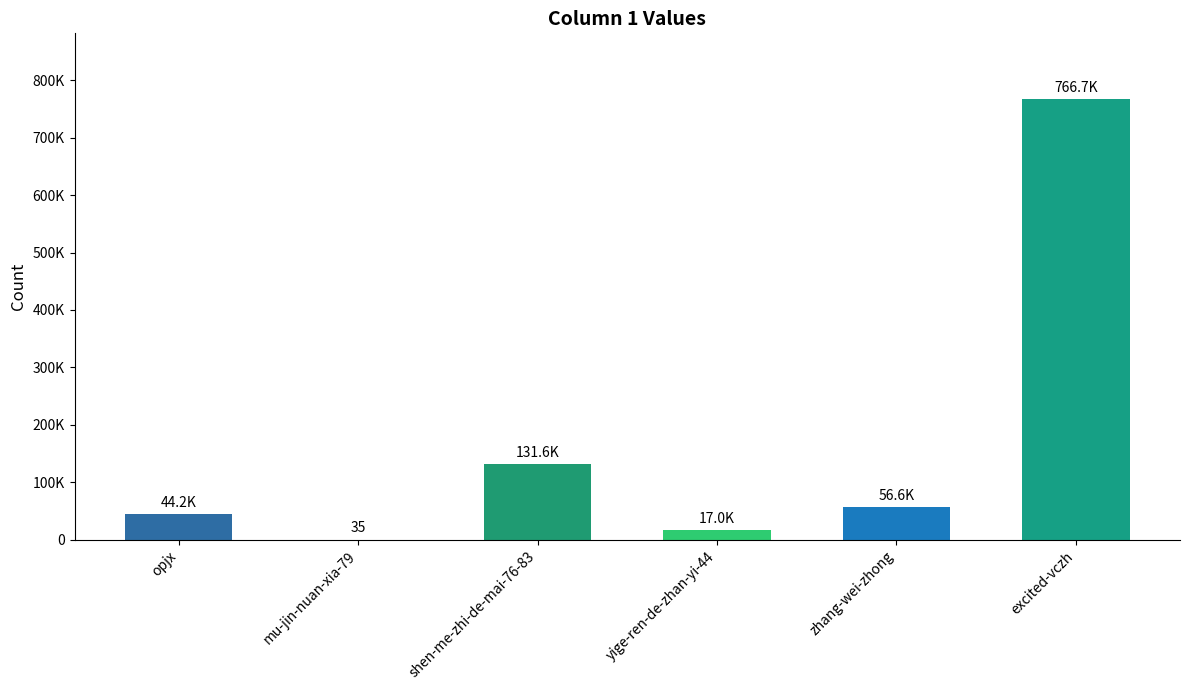

Read the value at opjx, to the nearest 100.

44200